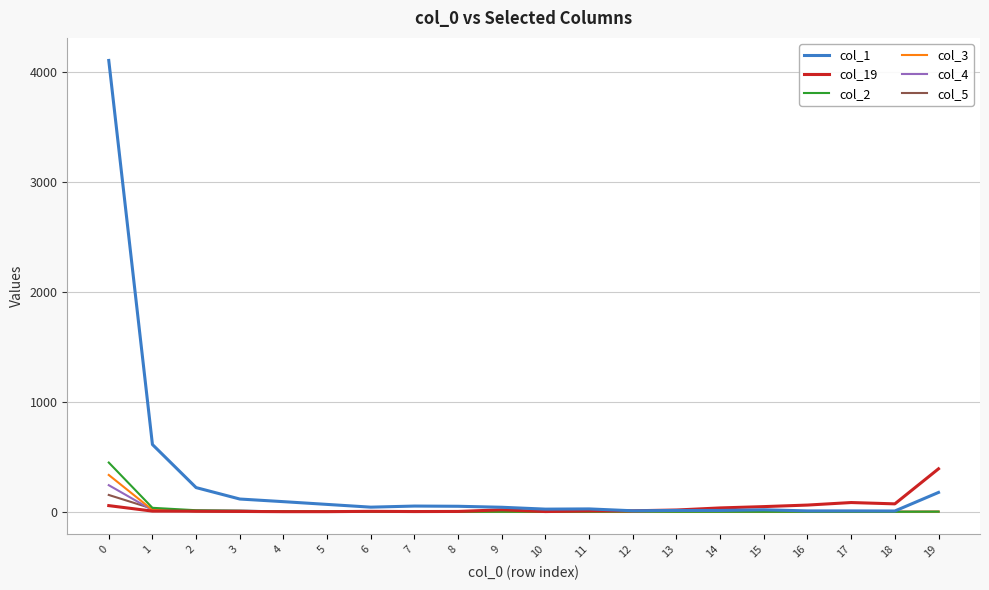

The value of col_2 at 17 is 0. True or false?

True